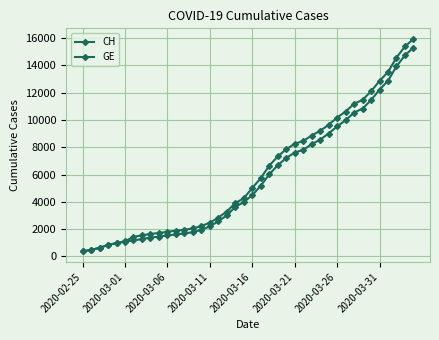

Does the chart have visible grid lines?

Yes